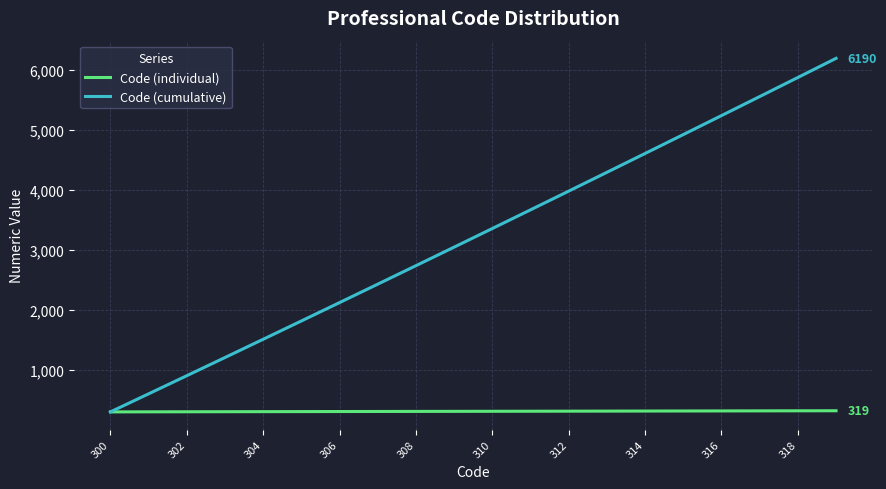

What is the lowest value of the Code (individual) series?

300